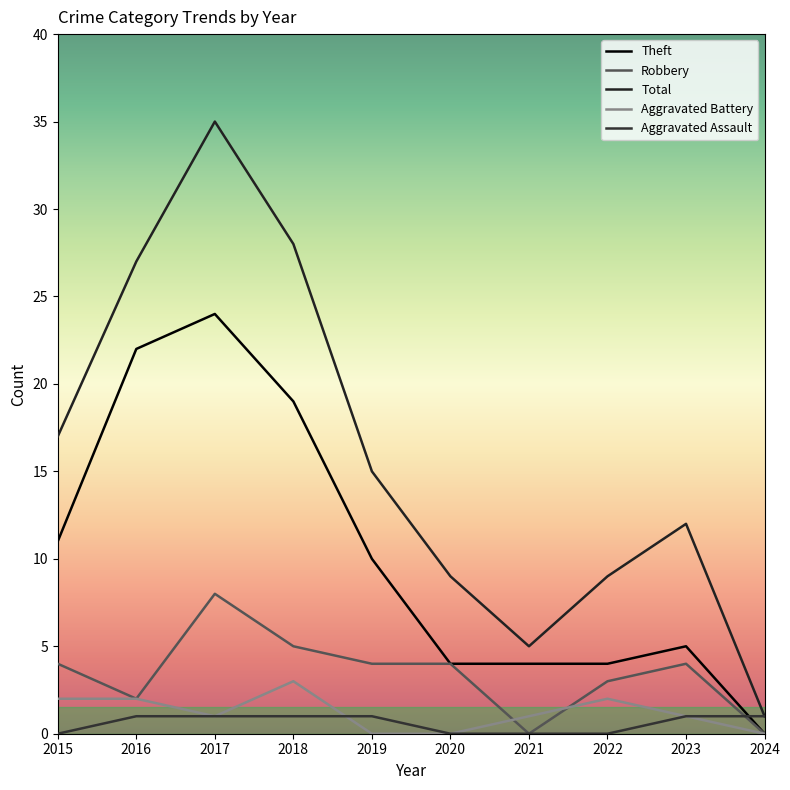

How many distinct data groups are displayed?

5